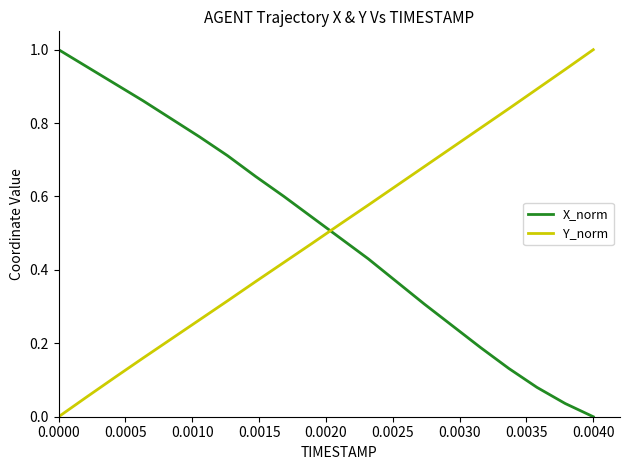

After their last crossing, which series has the higher values: X_norm or Y_norm?

Y_norm